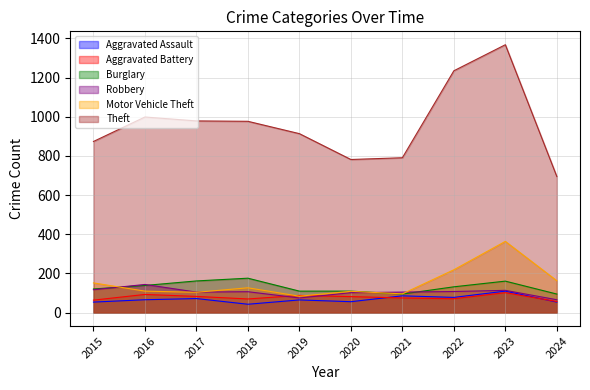

At which label is Aggravated Battery closest to 79?

2020